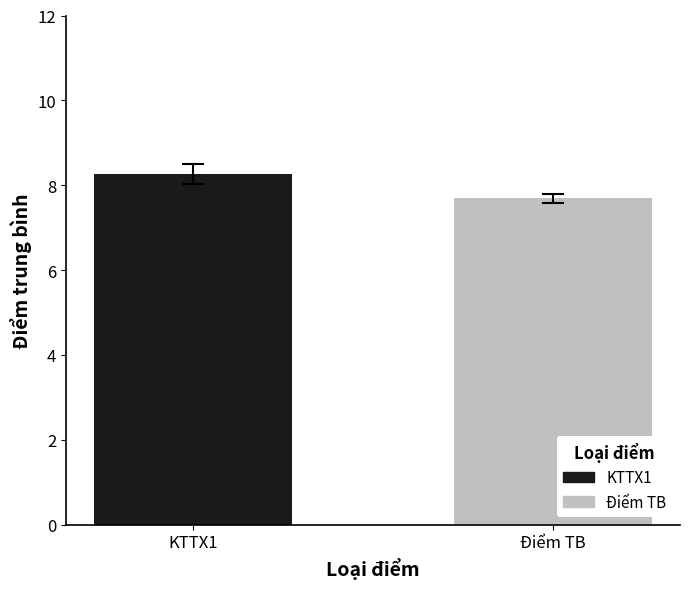

What is the lowest value of the Điểm TB series?

7.7